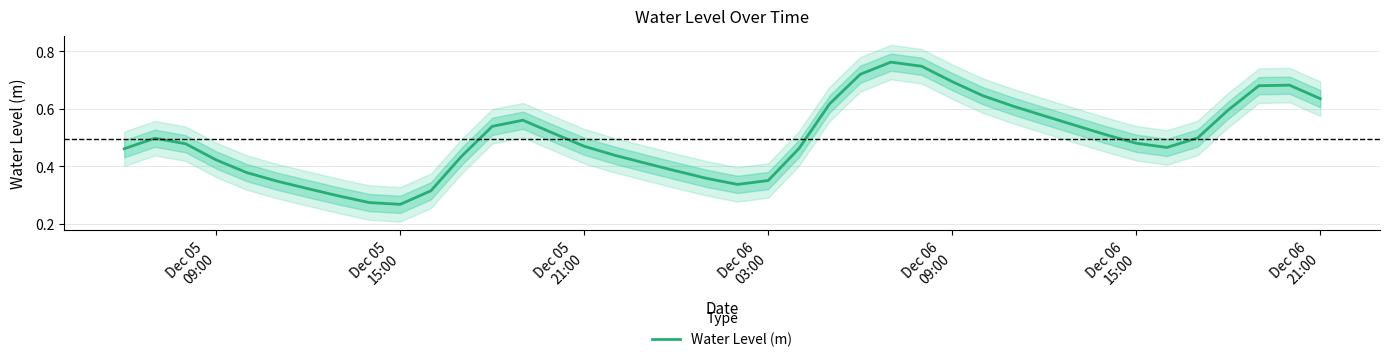

What position from the left is Dec 06 21:00?

40